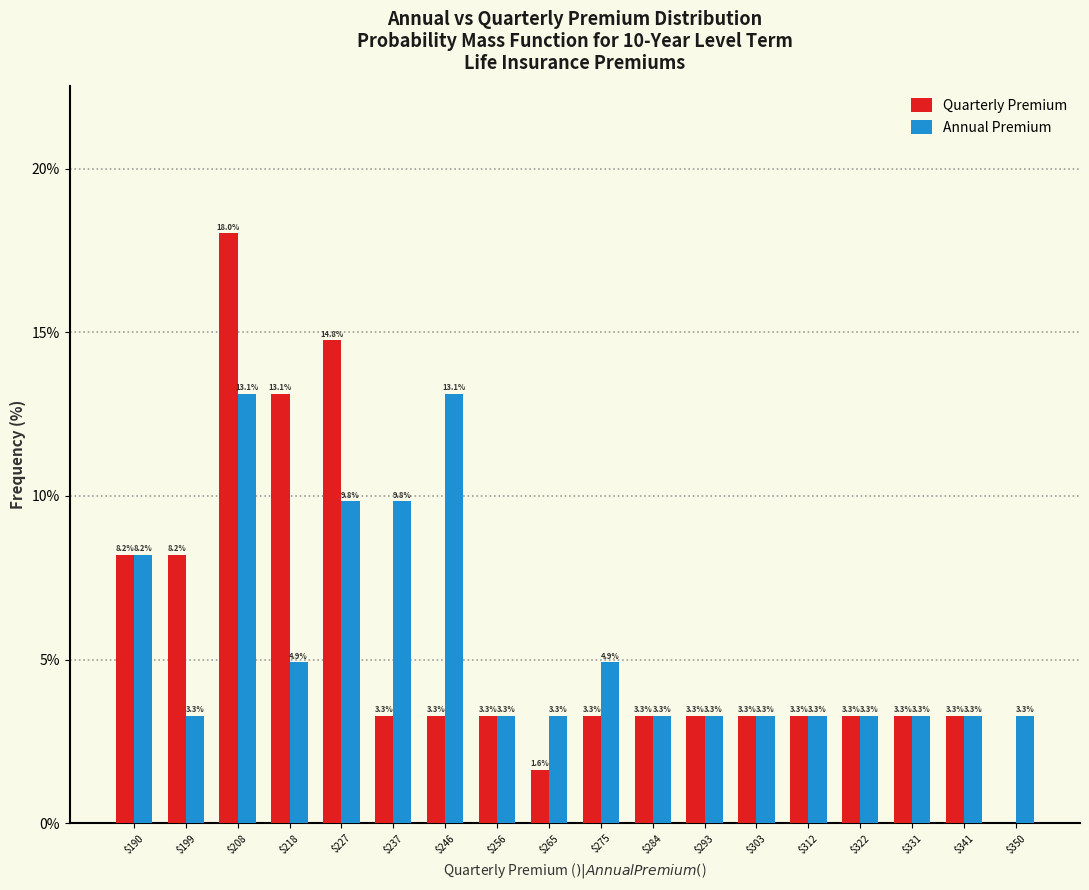

At which label is Annual Premium closest to 8?

$190